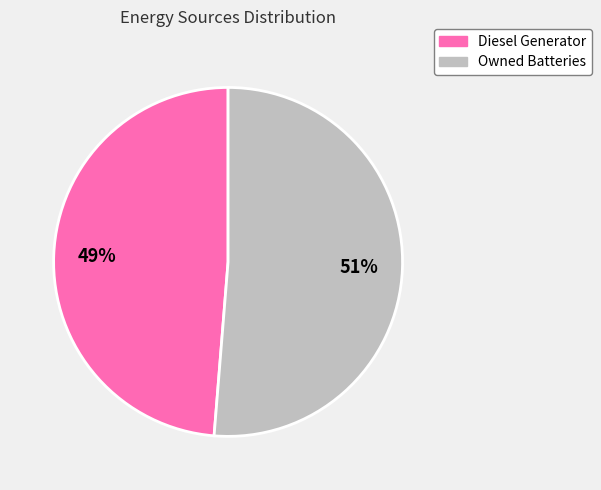

To the nearest percent, what is the average slice percentage?

50%